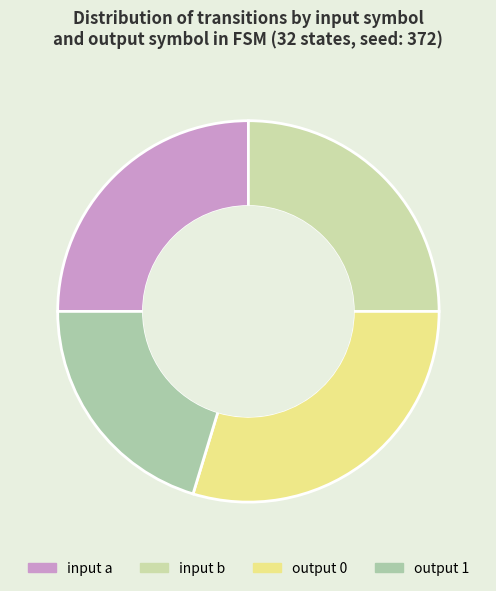

To the nearest percent, what portion does input a represent?

25%